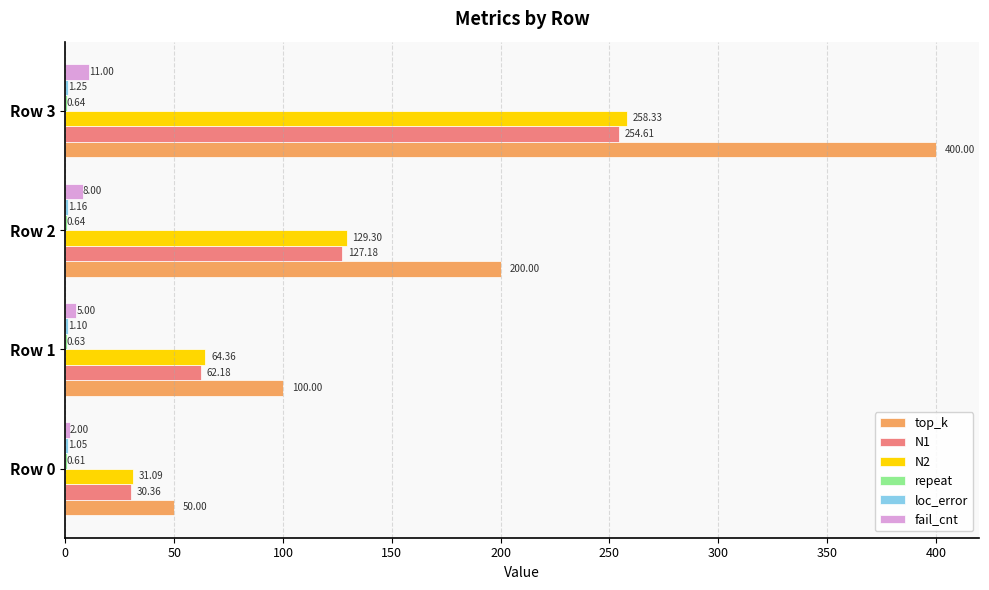

Between Row 1 and Row 2, which series saw the biggest shift?

top_k